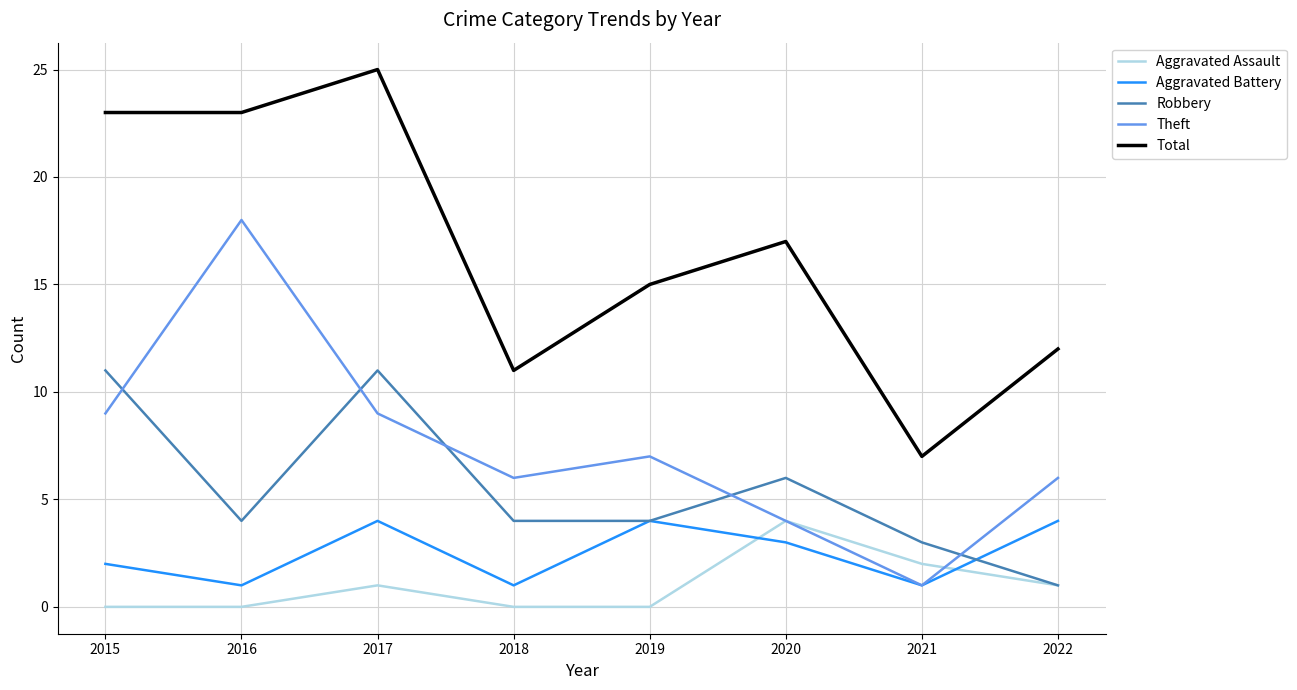

Rank the series at 2017 from highest to lowest value.

Total, Robbery, Theft, Aggravated Battery, Aggravated Assault